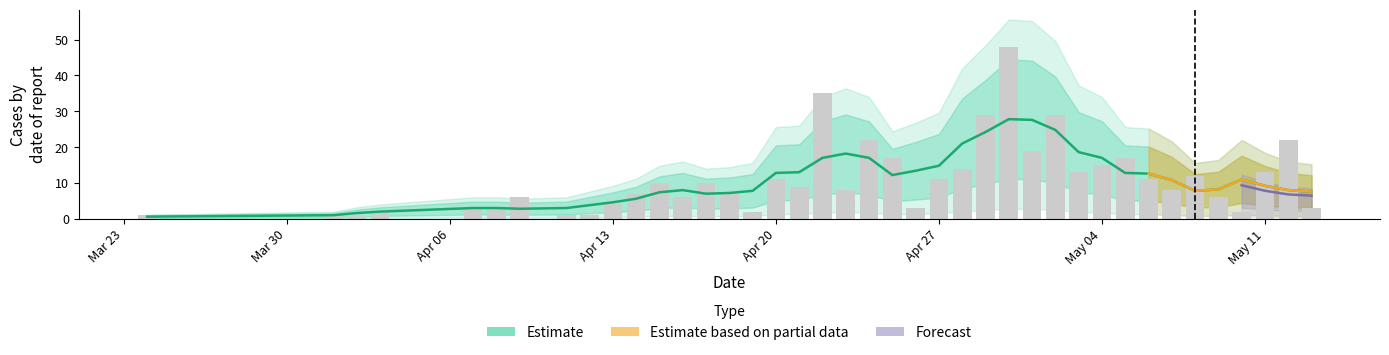

How many data points are less than 9?

20